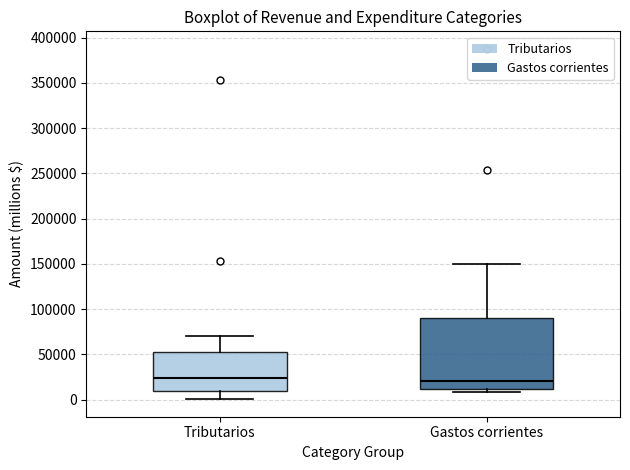

Comparing the boxes themselves (not the whiskers), which one is the tallest?

Gastos corrientes